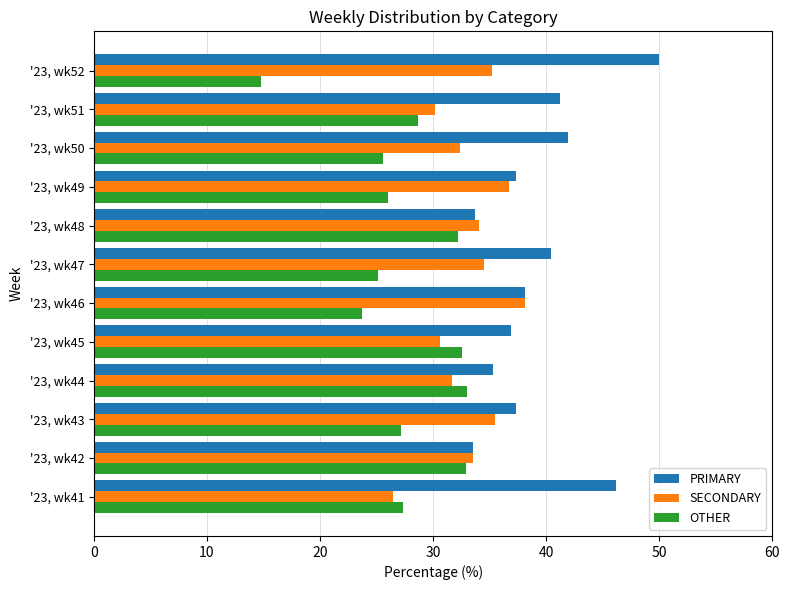

Where is OTHER nearest to the value 23?

'23, wk46